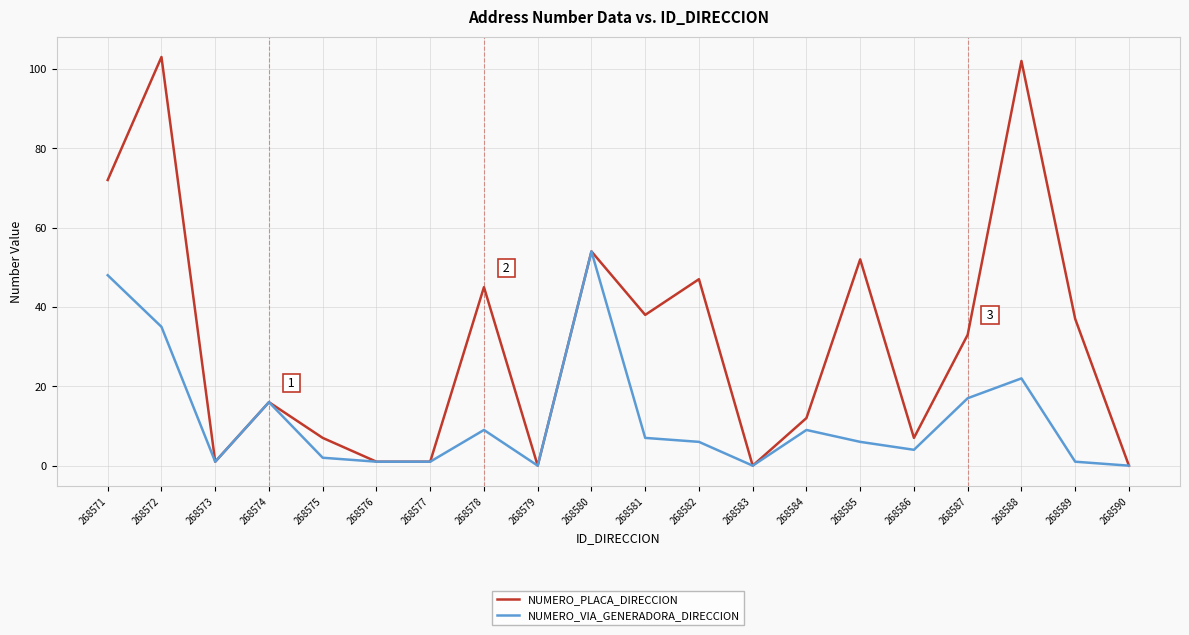

What is the greatest value displayed?

103